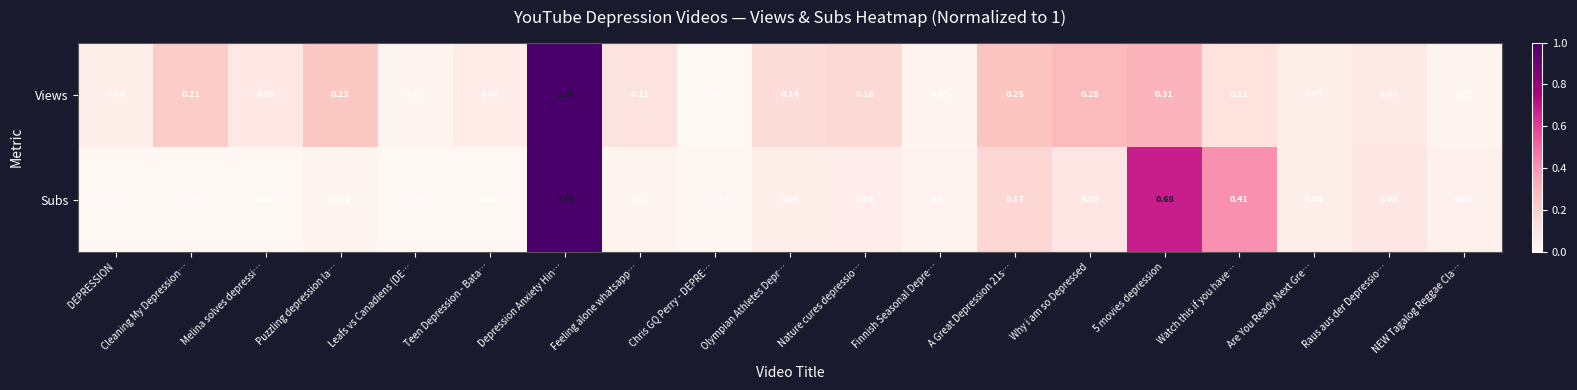

At which label is Views closest to 0?

Chris GQ Perry - DEPRE…